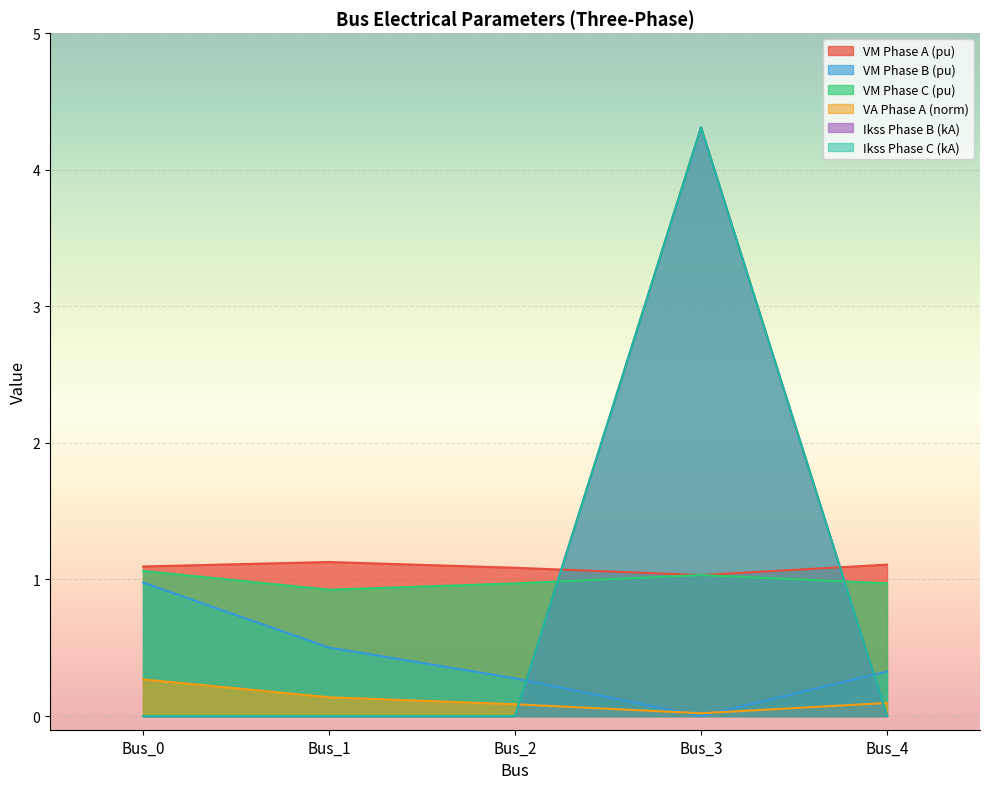

Reading left to right, what are all the values shown in this chart?

pf_vm_a_pu: 1.1	1.1	1.1	1.0	1.1
pf_vm_b_pu: 1.0	0.5	0.3	0.0	0.3
pf_vm_c_pu: 1.1	0.9	1.0	1.0	1.0
pf_va_a_degree_norm: 0.3	0.1	0.1	0.0	0.1
pf_ikss_b_ka: 0.0	0.0	0.0	4.3	0.0
pf_ikss_c_ka: 0.0	0.0	0.0	4.3	0.0